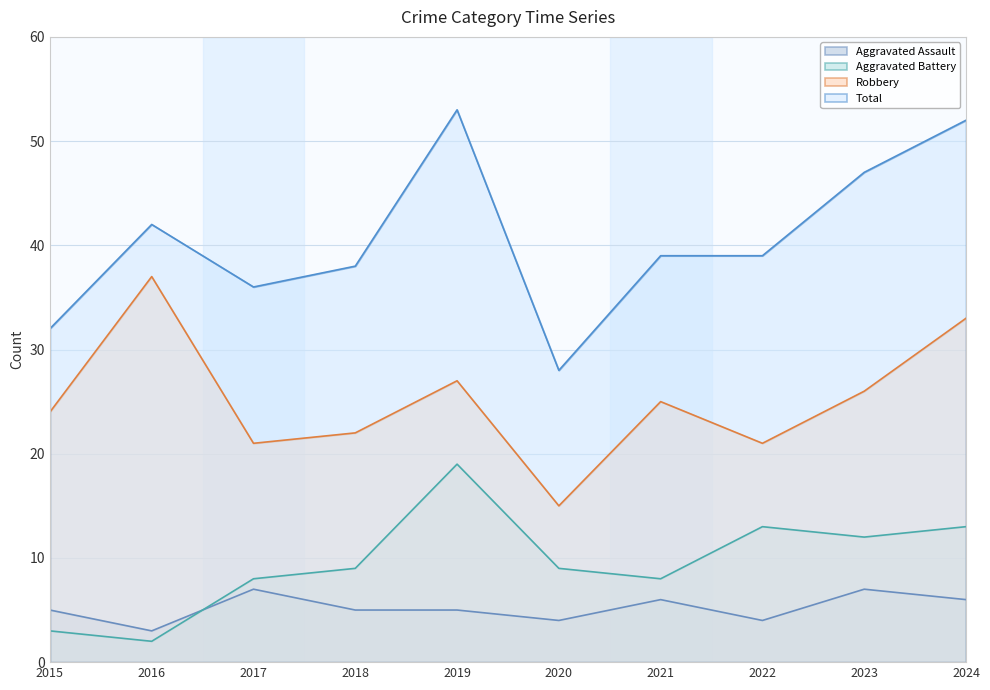

True or false: Aggravated Battery has a value of 12 at 2023.

True